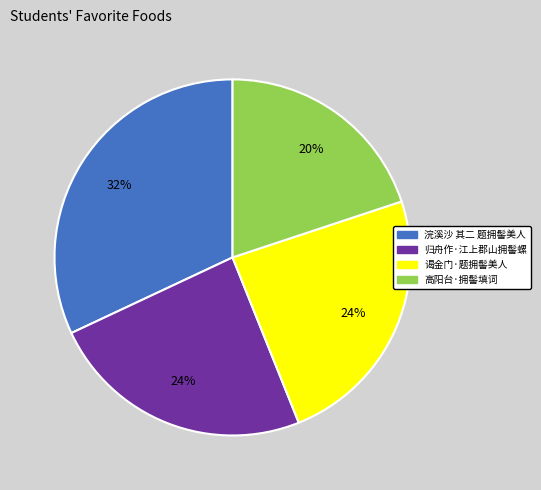

Does 谒金门·题拥髻美人 account for over 50% of the chart?

No